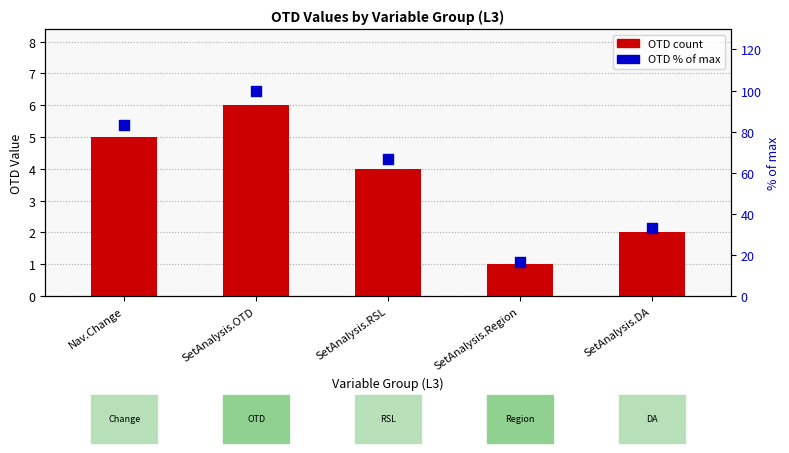

Which series has the largest total across all categories?

OTD % of max